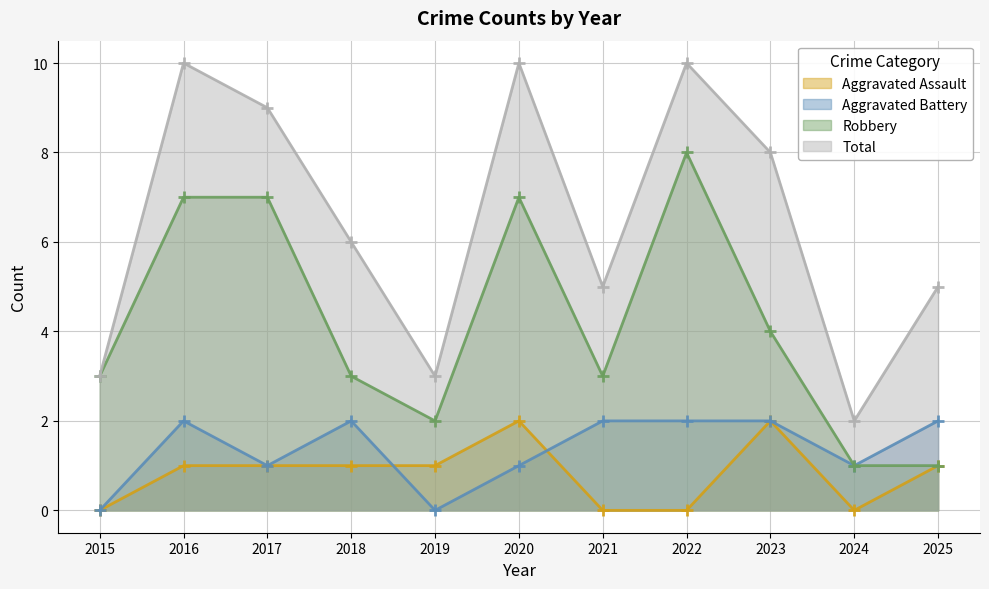

What is the highest value of the Aggravated Battery series?

2